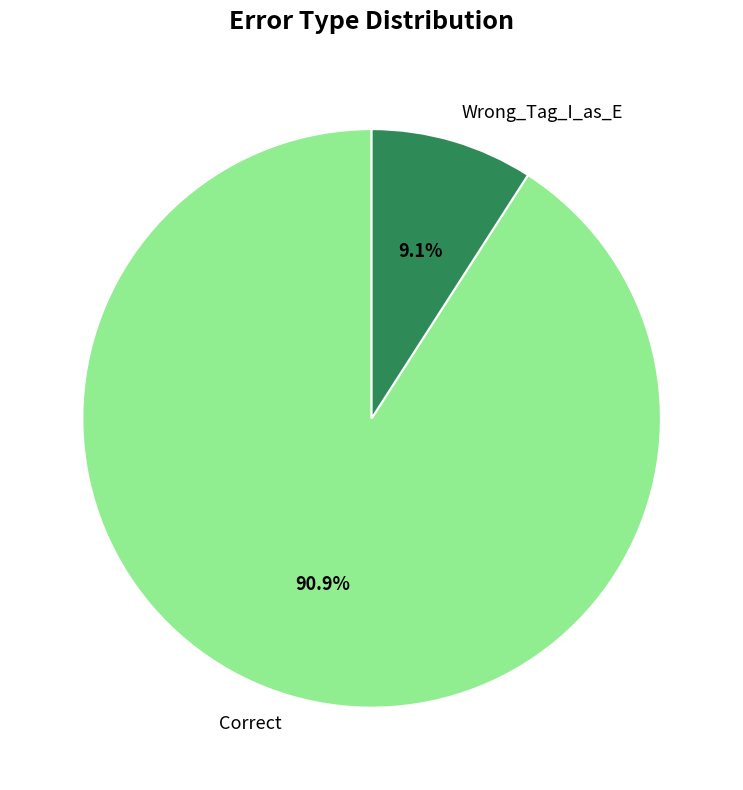

Count the number of slices in the pie.

2